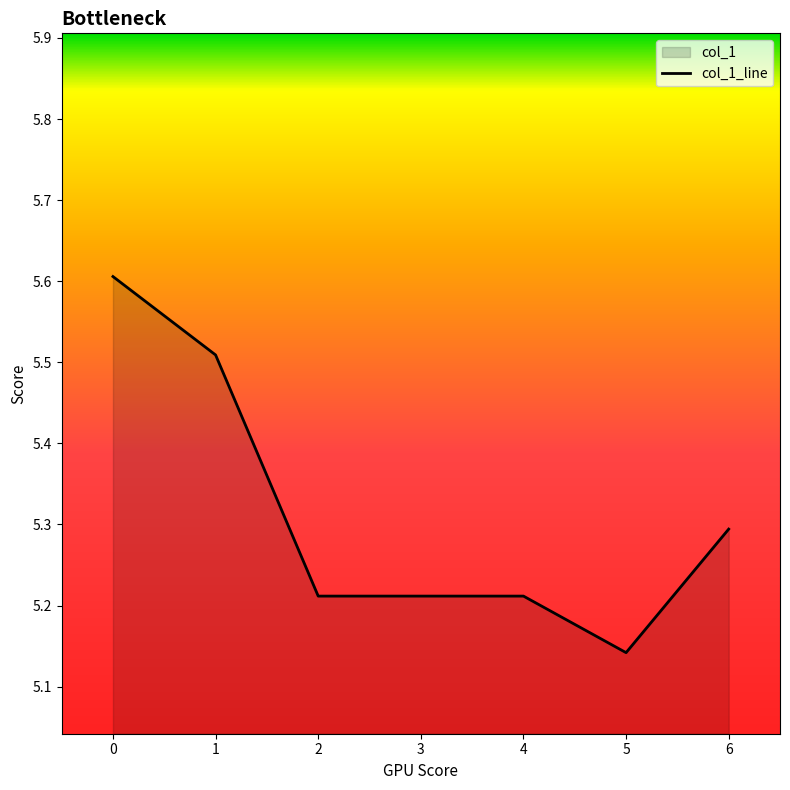

Reading left to right, what are all the values shown in this chart?

5.6	5.5	5.2	5.2	5.2	5.1	5.3